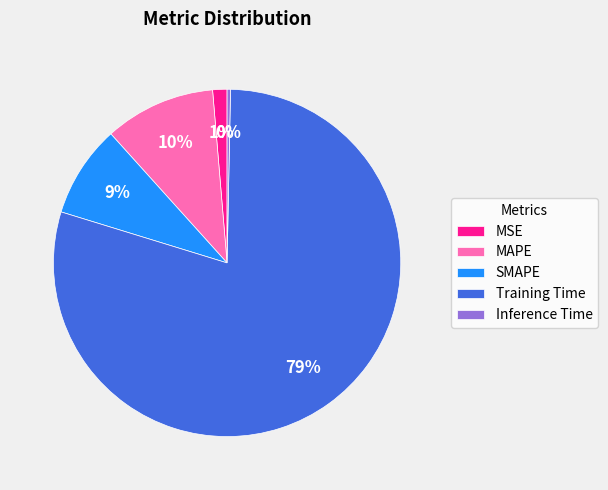

To the nearest percent, what portion does SMAPE represent?

9%